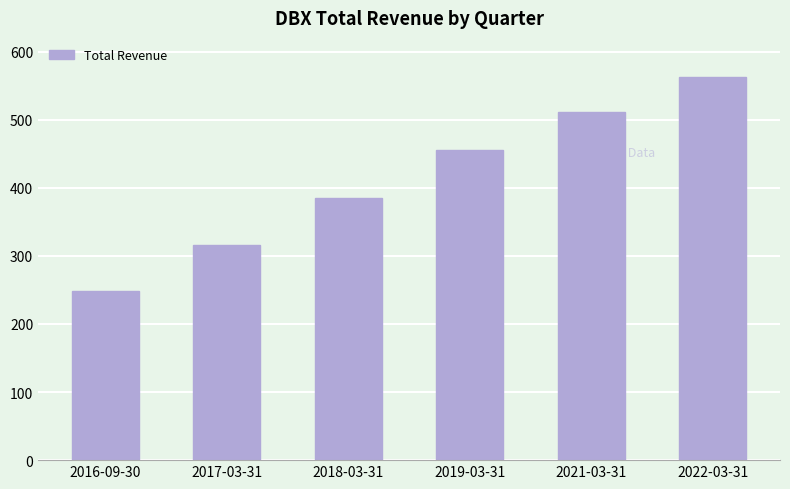

Count the values in the range 316300 to 511600.

4